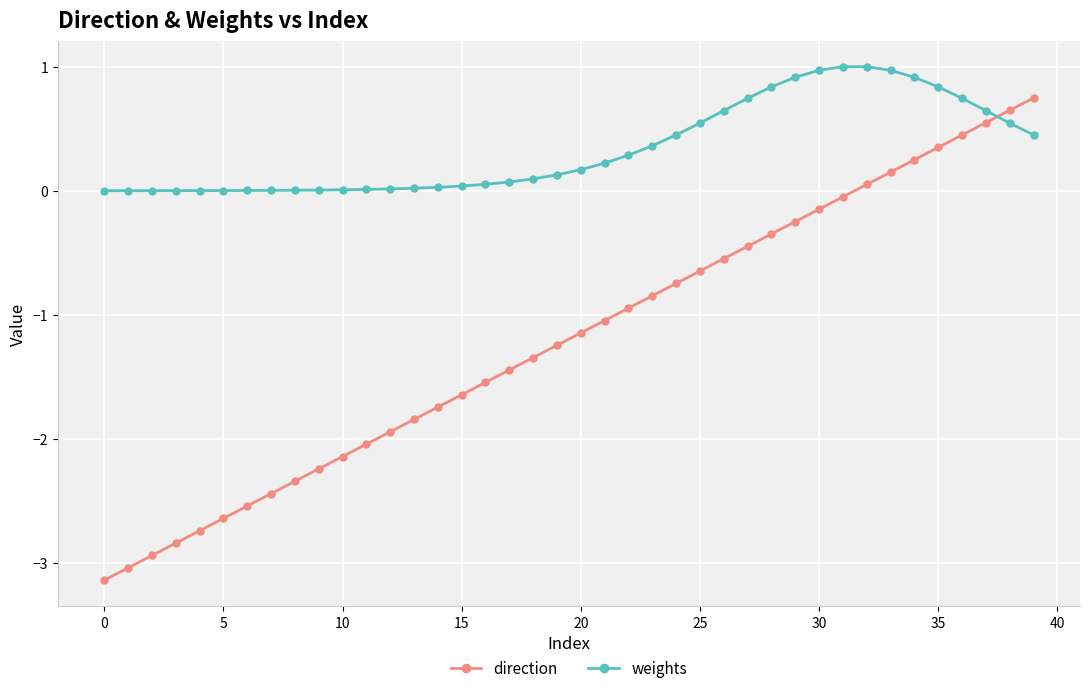

At how many categories does at least one series exceed -1?

40